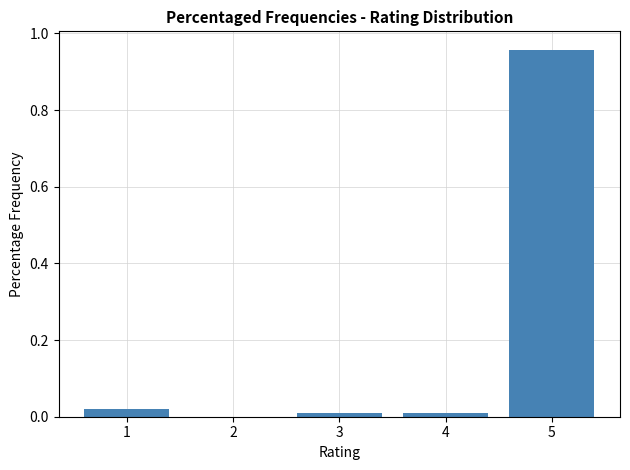

Reading left to right, list every bar in this chart as the range it spans on the x-axis followed by its height. The values are not printed on the chart, so give them approximately, as read against the axis.

0.5 to 1.5: 0.02
1.5 to 2.5: 0
2.5 to 3.5: under 0.02
3.5 to 4.5: under 0.02
4.5 to 5.5: 0.96